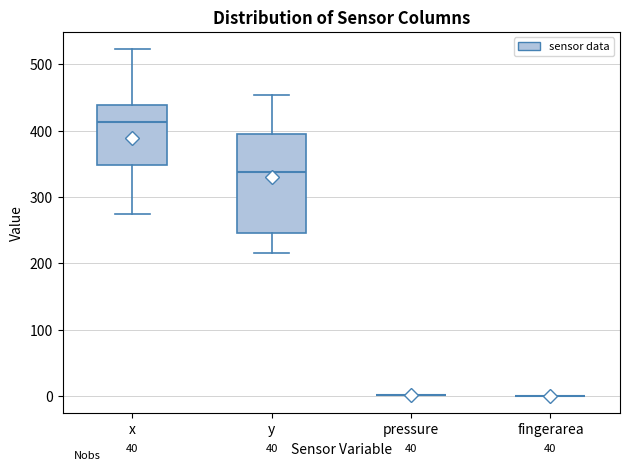

Reading left to right, transcribe this box plot: for each box, give where its median line is, the range the box spans, and where its two whiskers end, as read against the y-axis. The values are not printed on the chart, so give them approximately, as read against the axis.

x: median 410, box 350 to 440, whiskers 270 to 520
y: median 340, box 250 to 400, whiskers 220 to 450
pressure: box collapsed to a line at 0, whiskers 0 to 0
fingerarea: box collapsed to a line at 0, whiskers 0 to 0